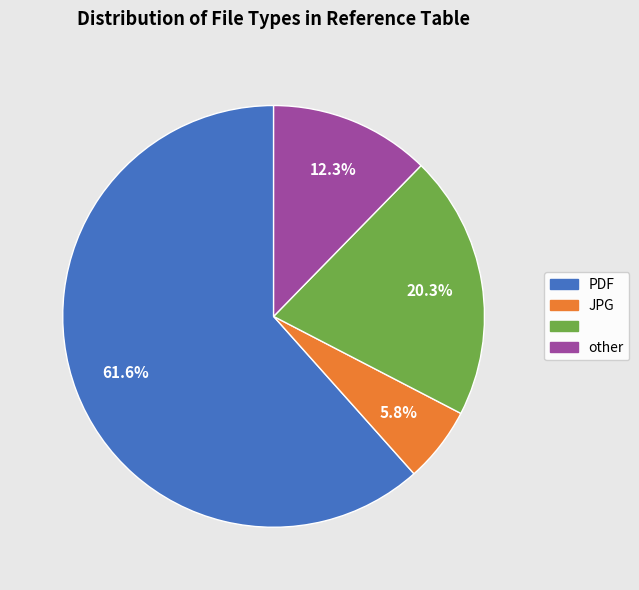

To the nearest percent, what is the average slice percentage?

25%